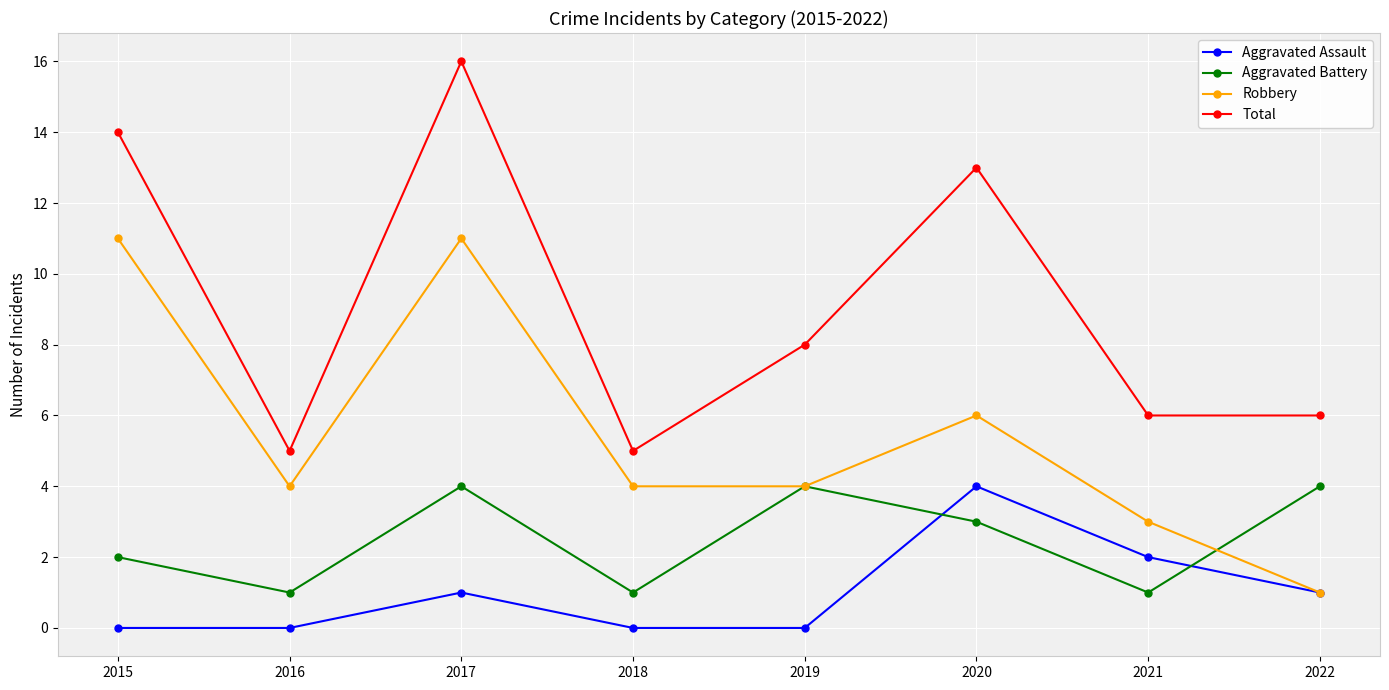

At which label does Robbery first exceed 4?

2015